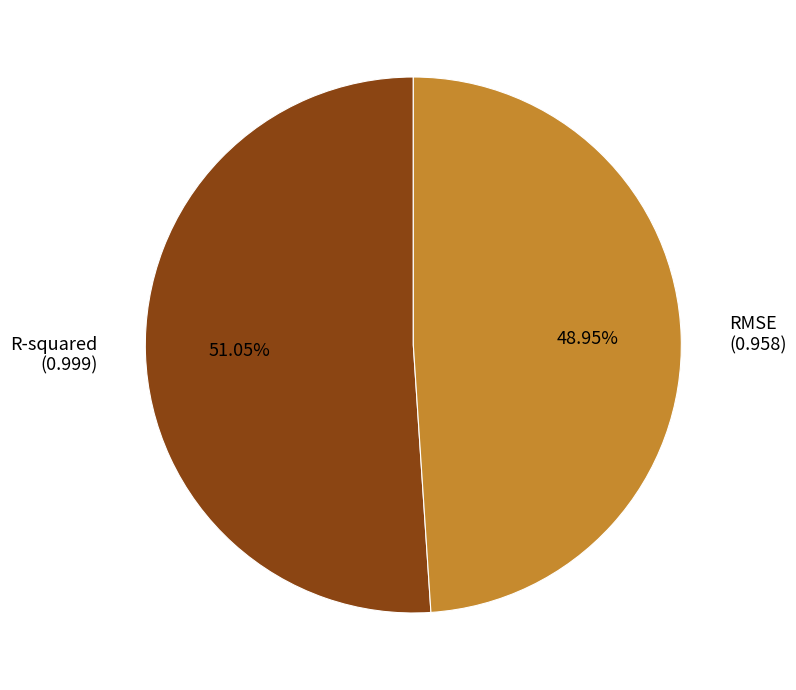

To the nearest percent, what is the combined percentage of RMSE and R-squared?

100%